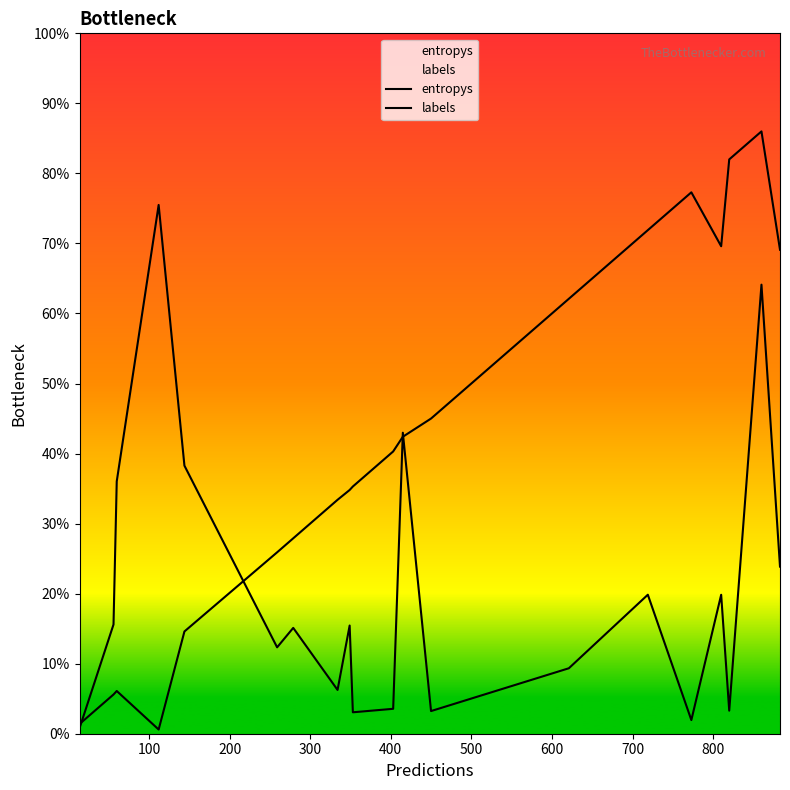

What is the sum of all labels values?

8.3